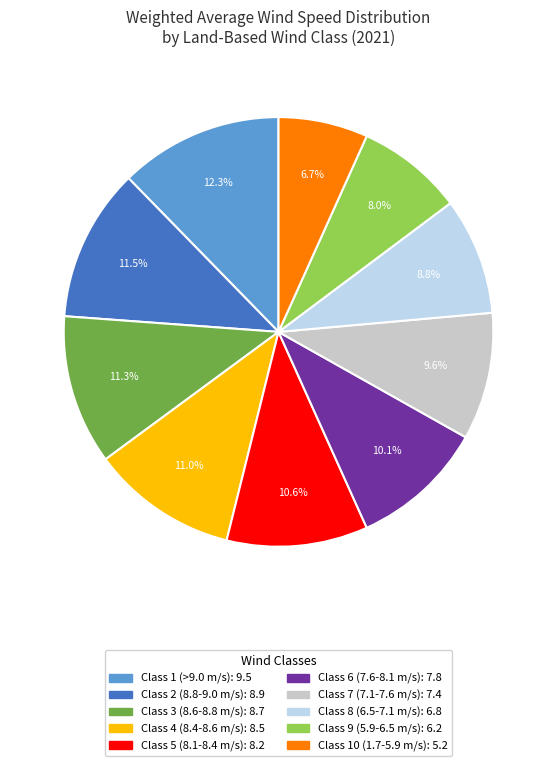

To the nearest percent, what portion does Class 10 (1.7-5.9 m/s) represent?

7%